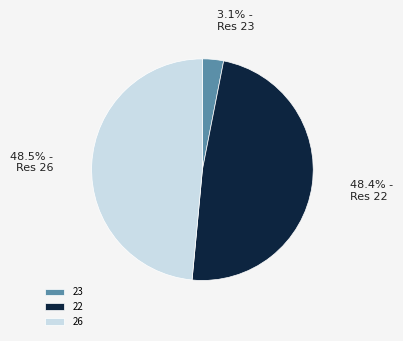

Is there any slice that represents more than half of the pie?

No